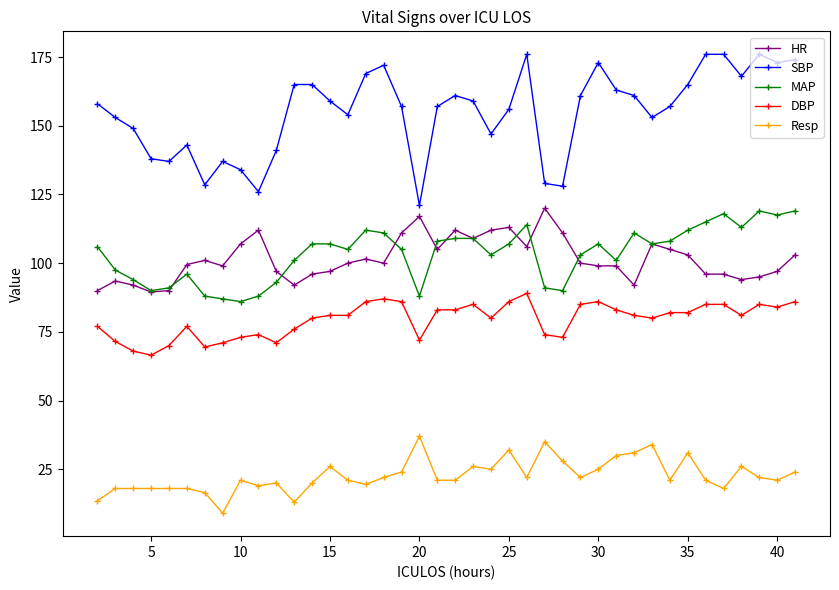

What is the minimum value for MAP?

86.0